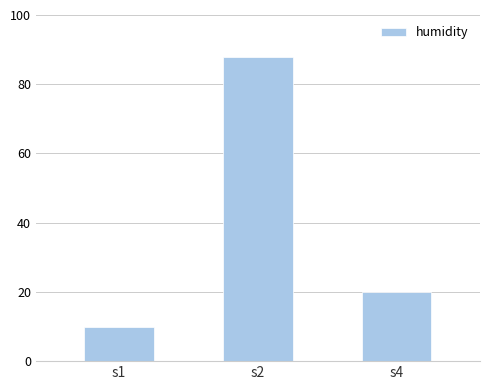

Which label corresponds to the smallest value in the chart?

s1